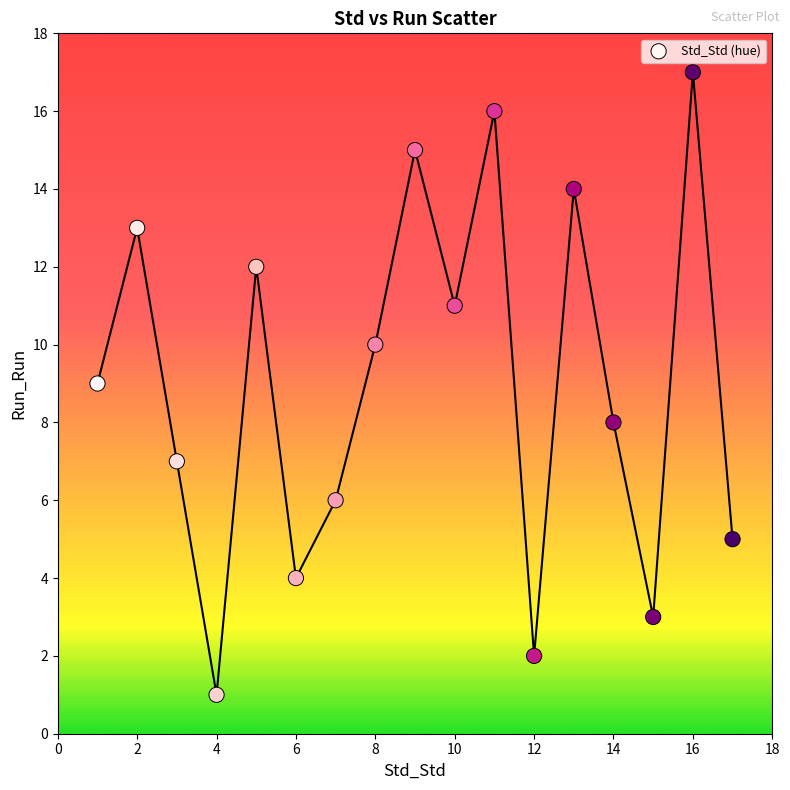

What is the range of Y values (max minus min)?

16